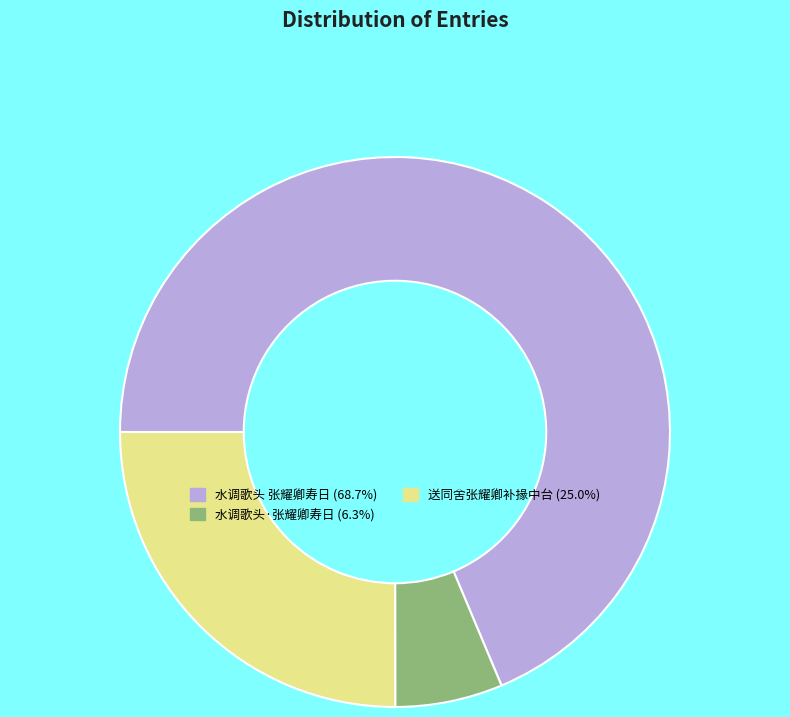

Approximately how many times larger is the value at 送同舍张耀卿补掾中台 compared to 水调歌头·张耀卿寿日?

4.0